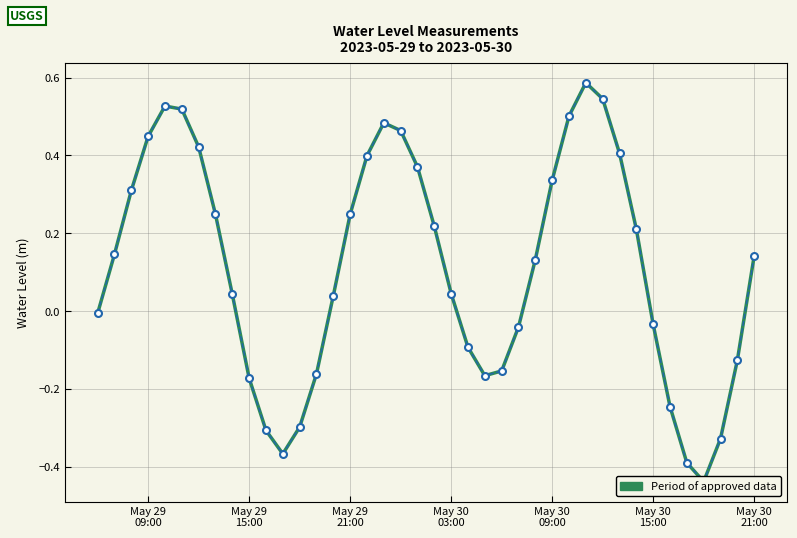

What is the difference between the maximum and minimum values?

1.0